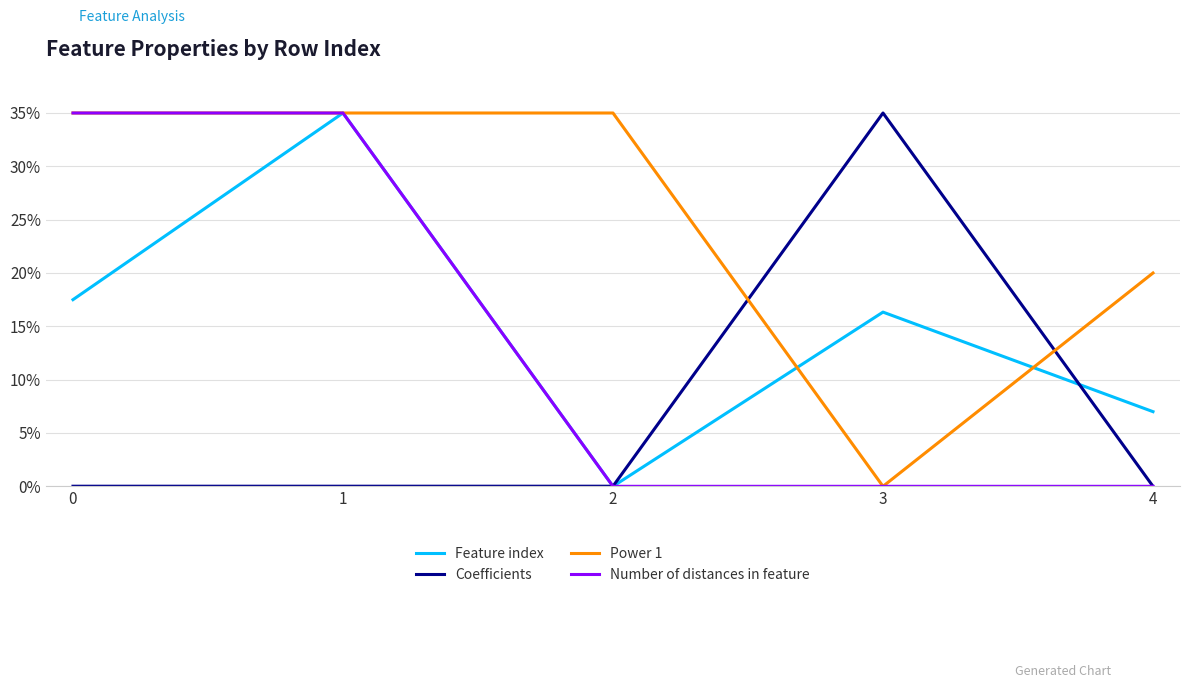

Is this an area chart (filled region under the line)?

No